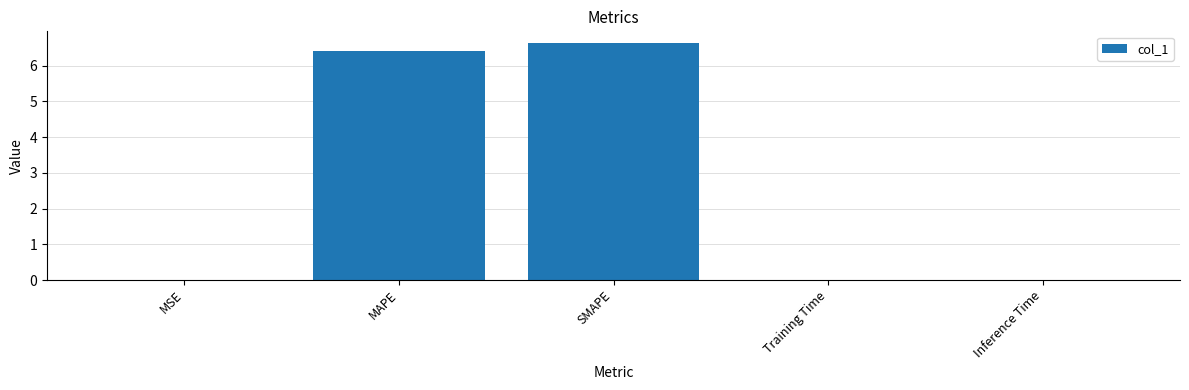

What is the greatest value displayed?

6.6